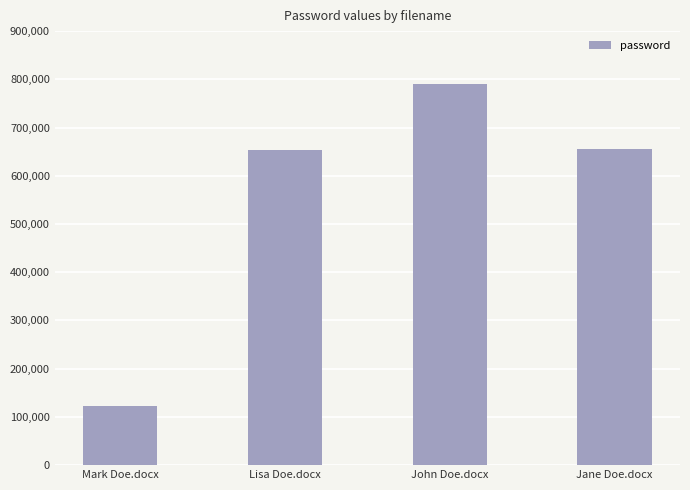

What value does the data have at Lisa Doe.docx, to the nearest 50?

654300